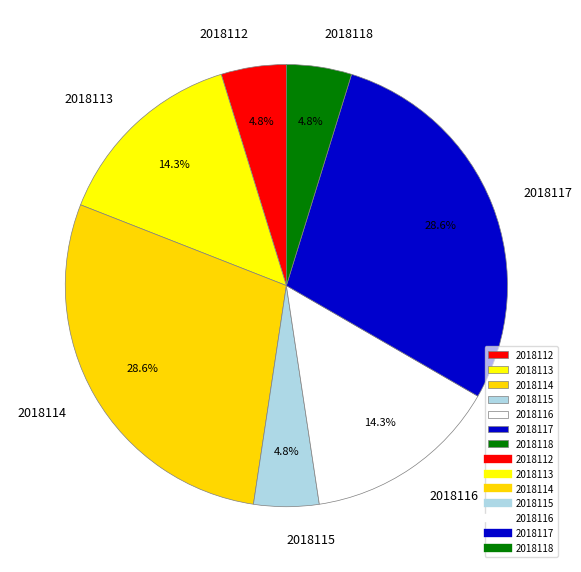

Is it true that 2018112 is 5% of the pie?

True